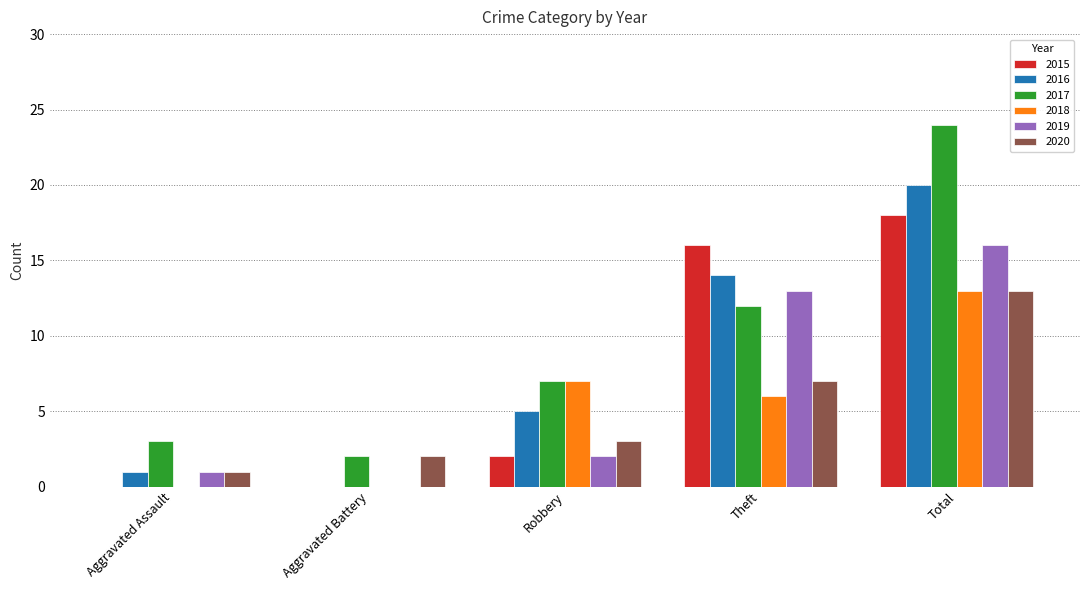

At which label is 2017 closest to 13?

Theft